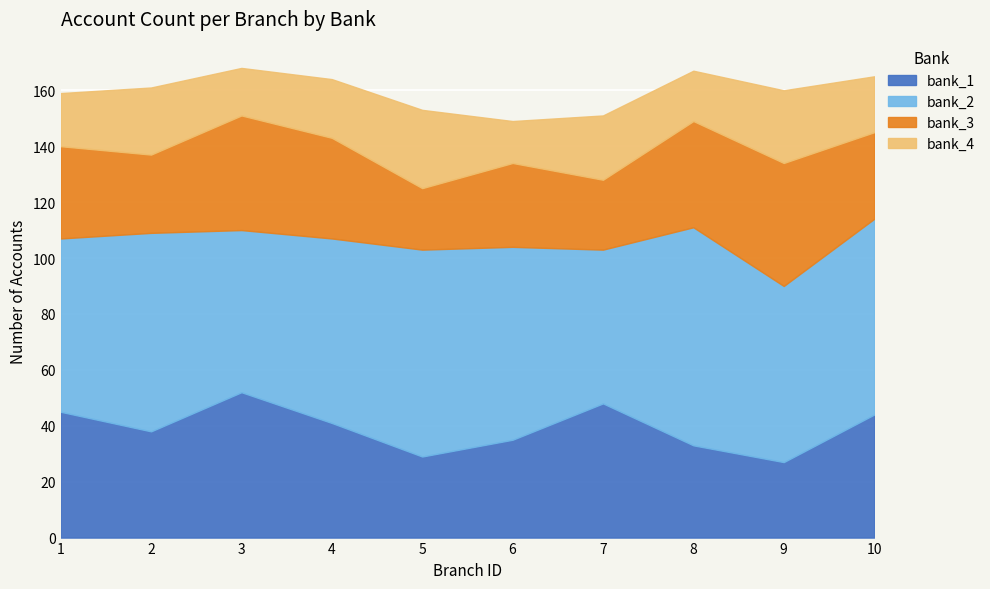

How many lines are shown in the chart?

4